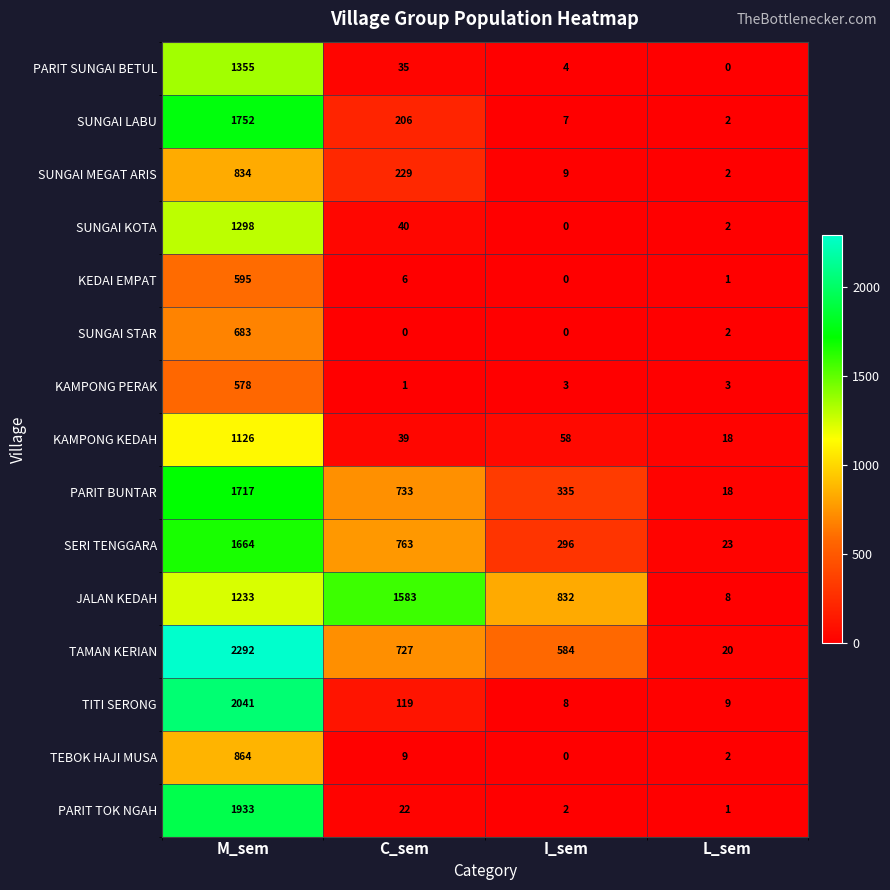

True or false: PARIT BUNTAR has a value of 1717 at M_sem.

True